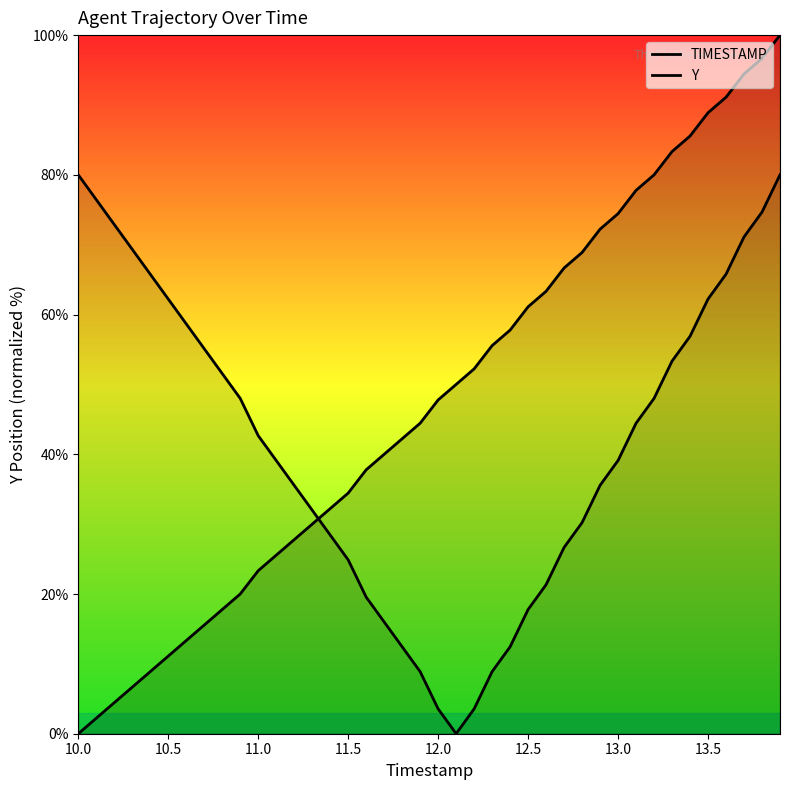

Which series has the largest total across all categories?

TIMESTAMP